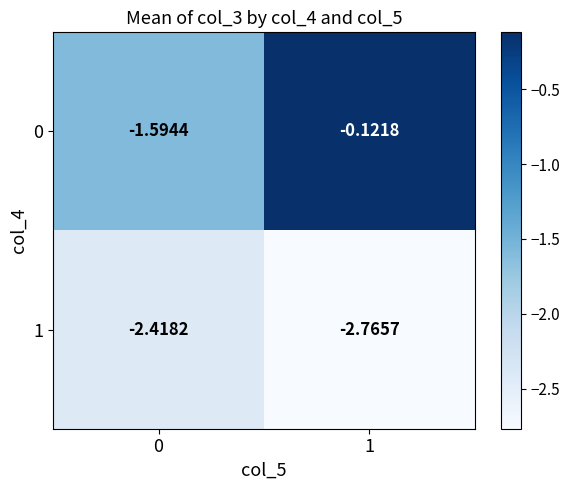

Is the value of 0 at 1 greater than the value of 1 at 1?

Yes